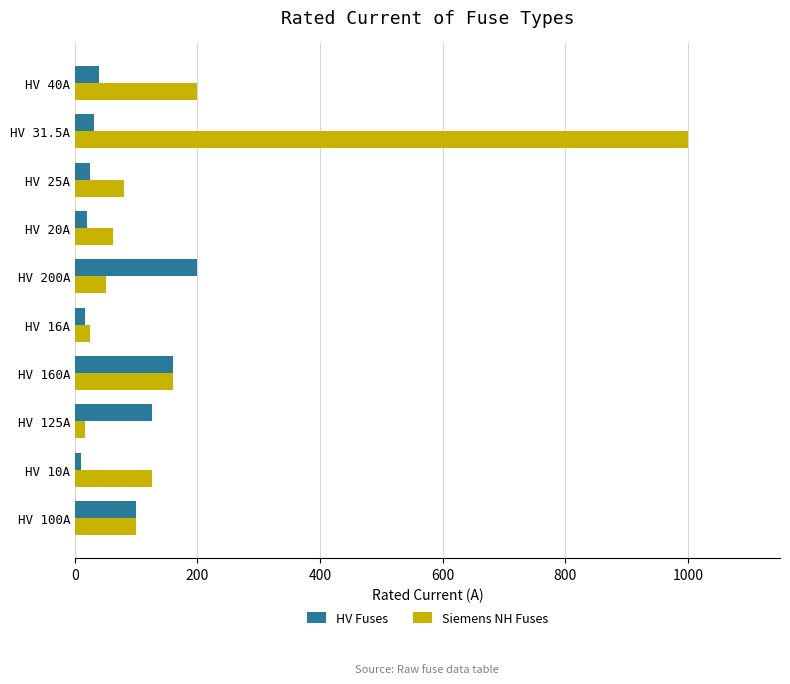

Which series has the largest range (max minus min)?

Siemens NH Fuses